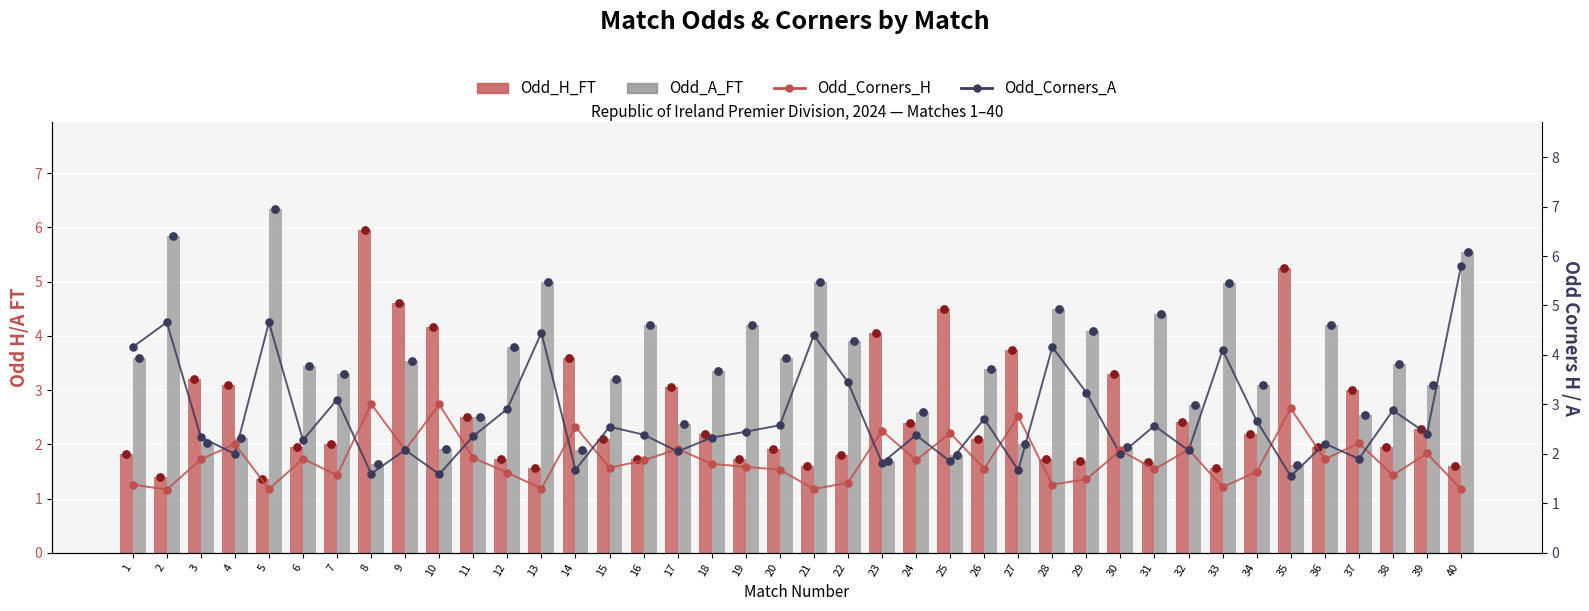

At which category is the sum across all series the highest?

40